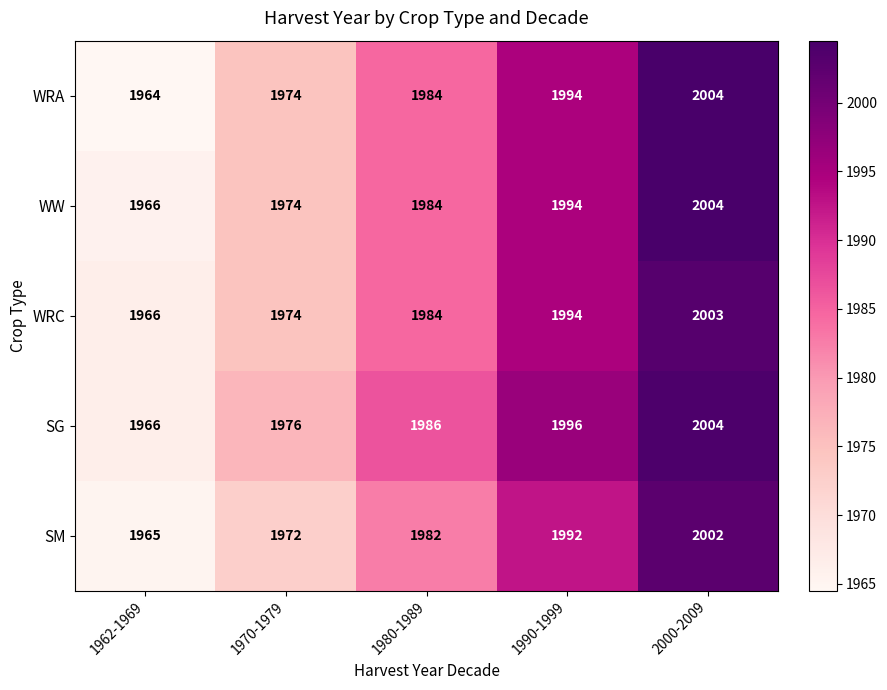

Which series has the widest spread of values?

WRA